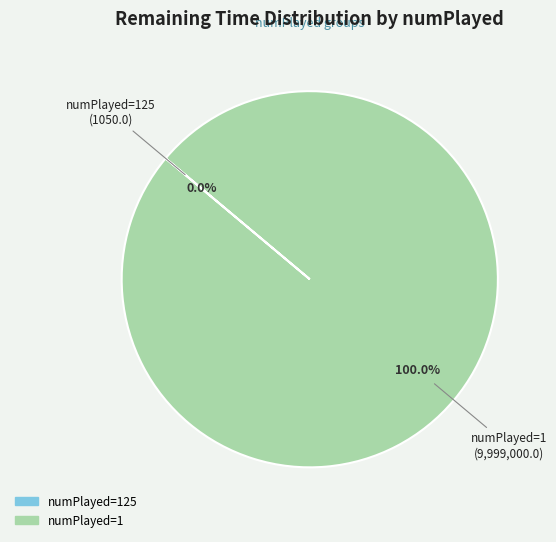

Is there a majority slice in this chart?

Yes